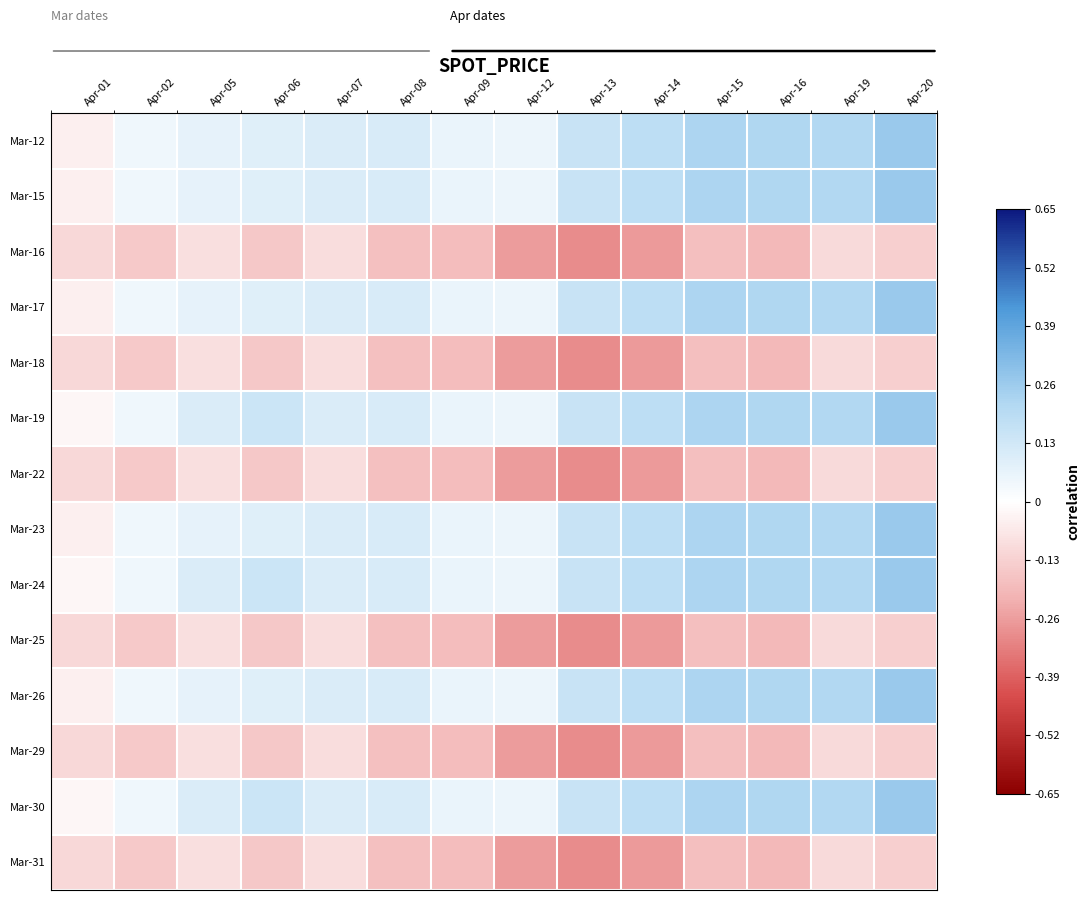

What is the spread (max minus min) of values at Apr-01?

0.1